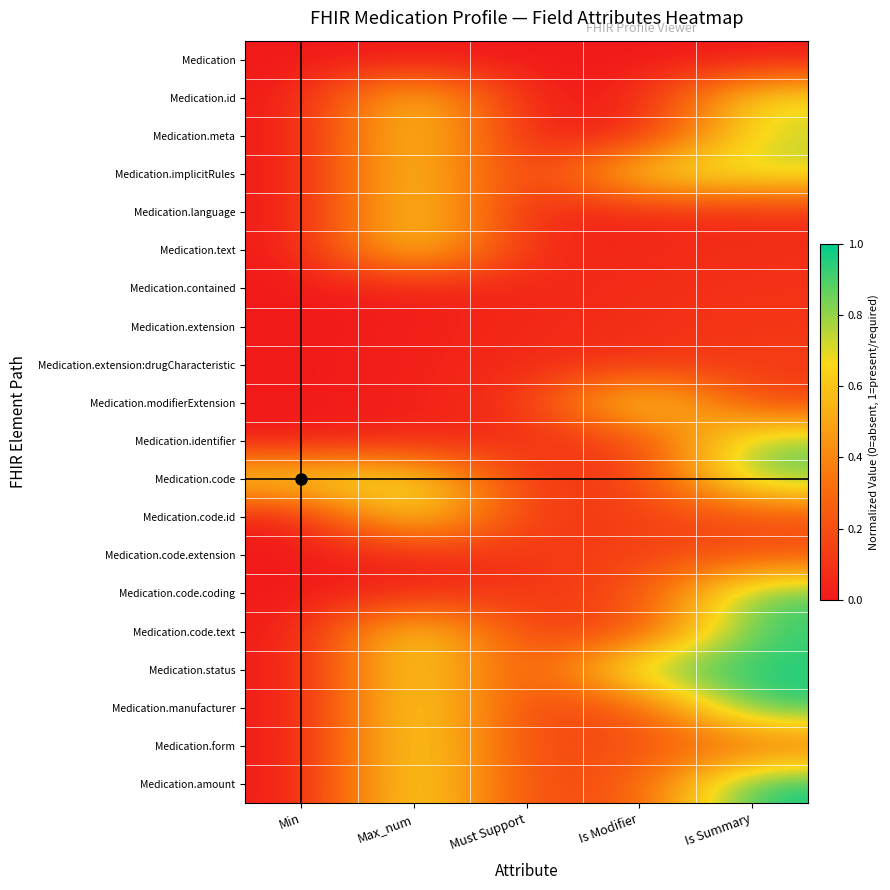

Which series has the largest total across all categories?

Medication.status